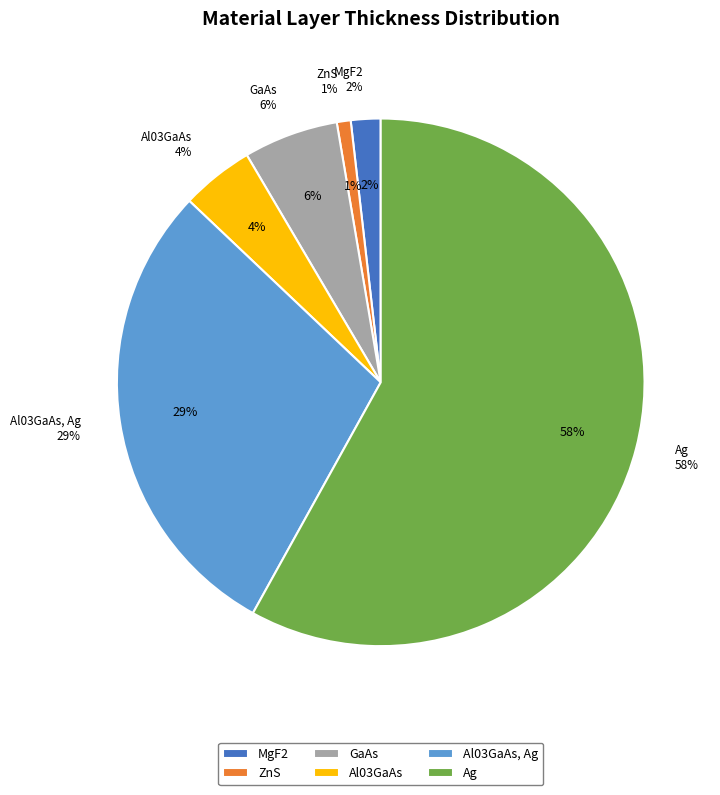

How many slices are in this pie chart?

6